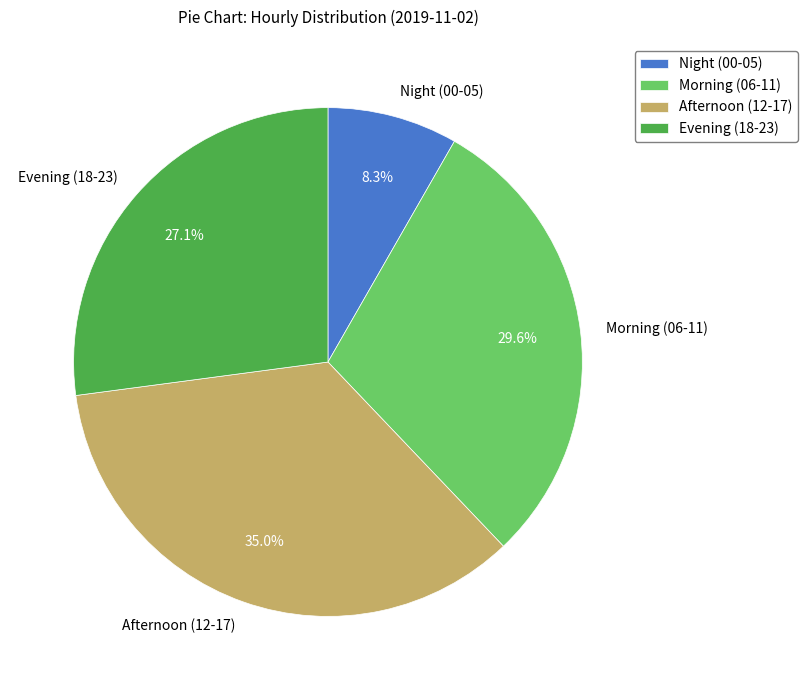

Count the number of slices in the pie.

4